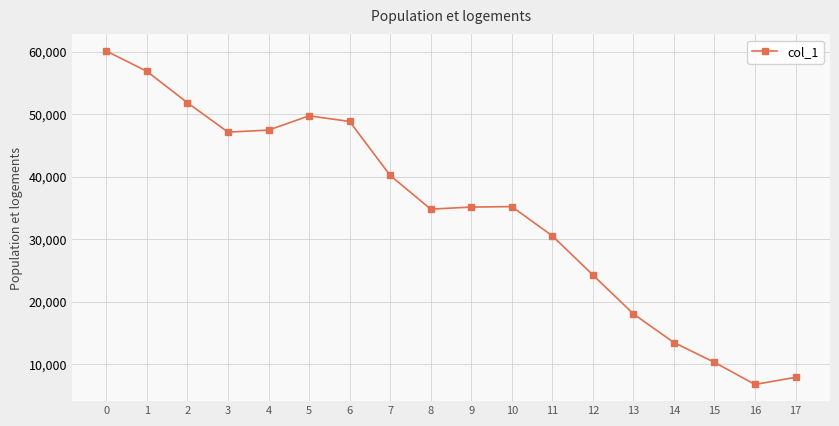

What is the value of the 4th point from the left?

47116